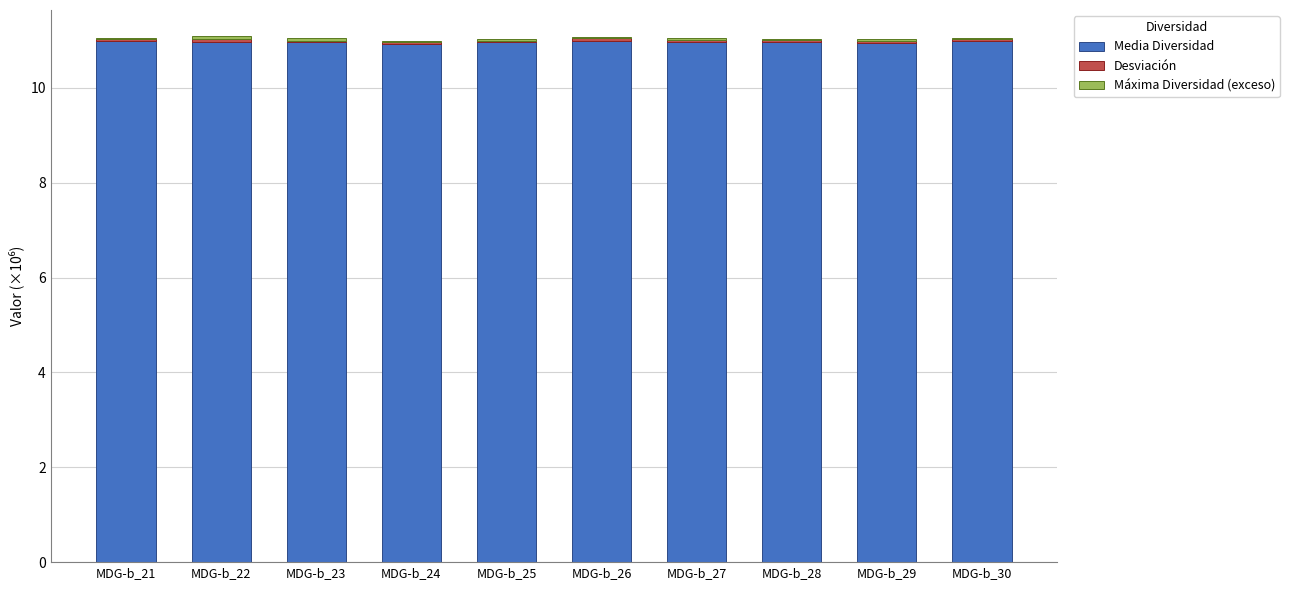

The value of Media Diversidad at MDG-b_26 is 11.0. True or false?

True